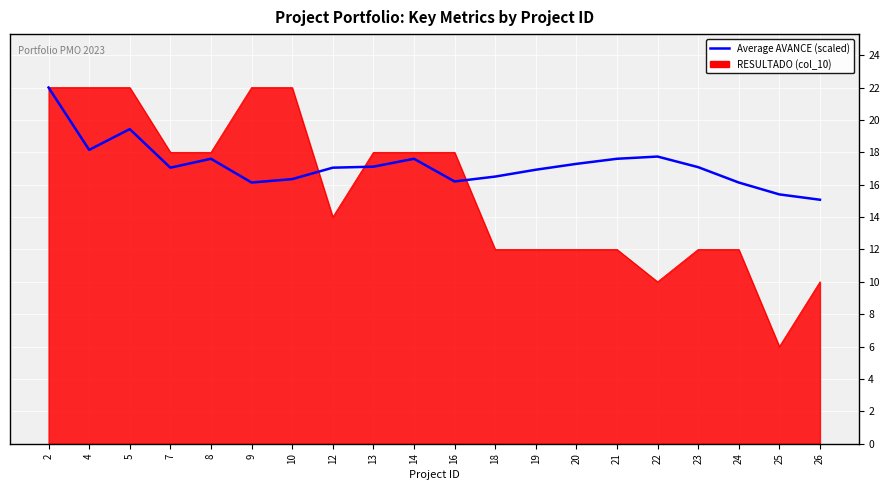

Which series has the widest spread of values?

RESULTADO (col_10)